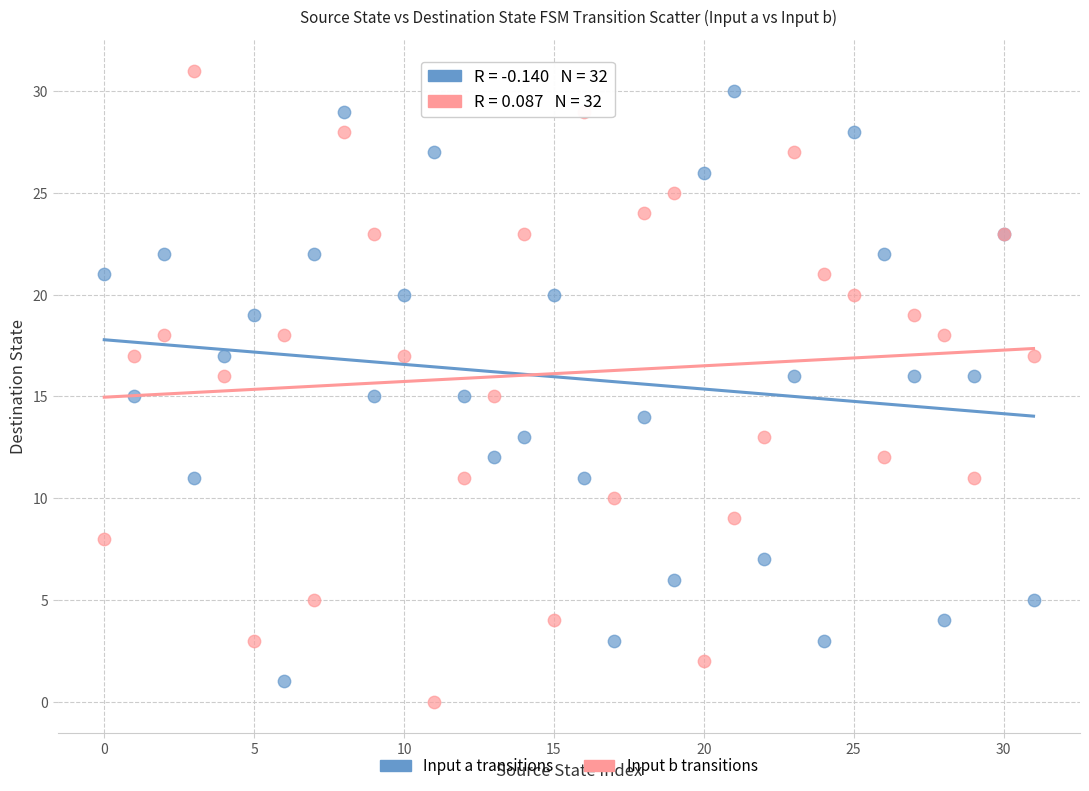

What are all the series names shown in the legend?

Input a transitions, Input b transitions